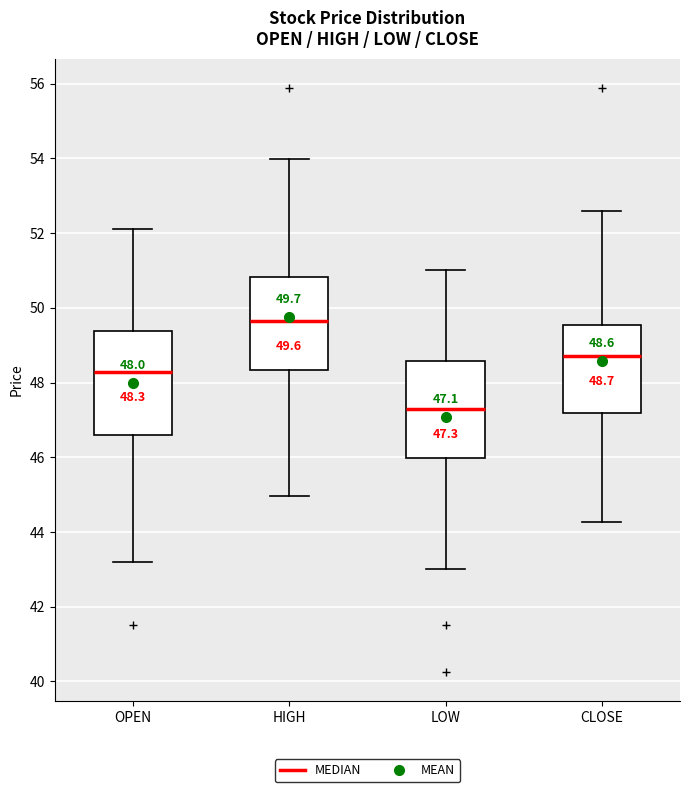

Which box has the highest median line?

HIGH